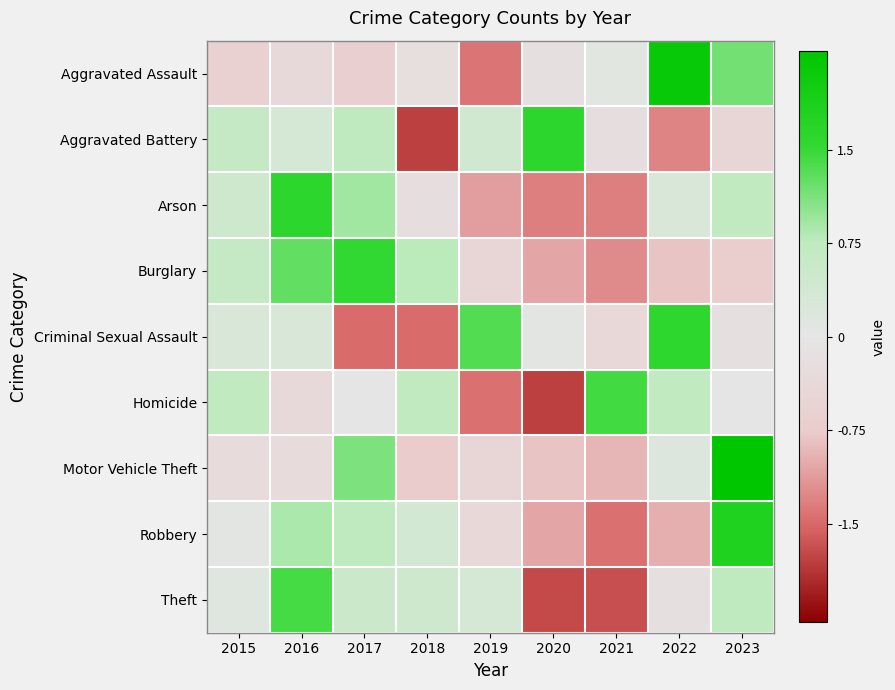

What is the total value across all series at 2015?

2.0